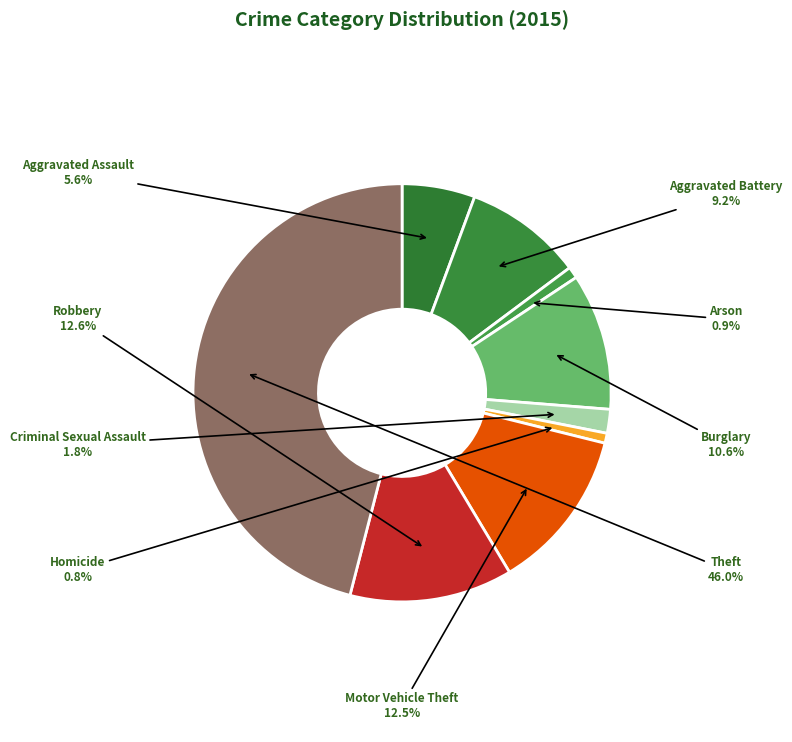

Is it true that Arson is 1% of the pie?

True